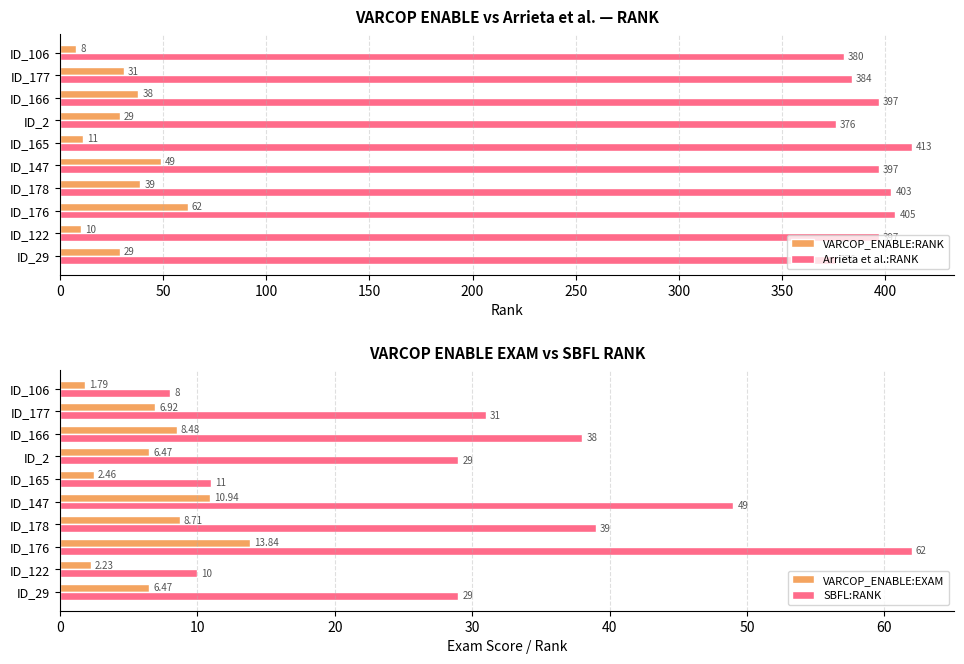

Is it true that VARCOP_ENABLE:RANK equals 64.2 at ID_147?

False